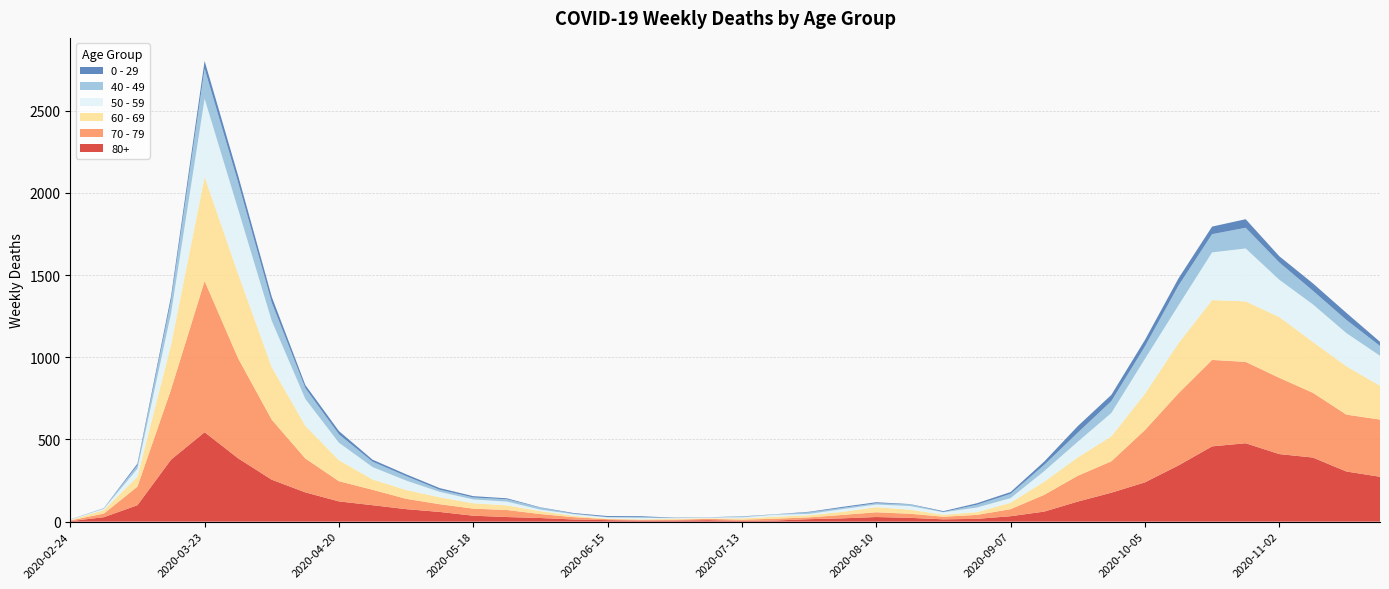

Reading left to right, what are all the values shown in this chart?

80+: 2020-02-24=3	2020-03-02=27	2020-03-09=100	2020-03-16=377	2020-03-23=544	2020-03-30=385	2020-04-06=255	2020-04-13=178	2020-04-20=123	2020-04-27=100	2020-05-04=76	2020-05-11=59	2020-05-18=36	2020-05-25=28	2020-06-01=22	2020-06-08=13	2020-06-15=9	2020-06-22=6	2020-06-29=7	2020-07-06=9	2020-07-13=5	2020-07-20=7	2020-07-27=15	2020-08-03=20	2020-08-10=28	2020-08-17=23	2020-08-24=14	2020-08-31=17	2020-09-07=33	2020-09-14=61	2020-09-21=122	2020-09-28=176	2020-10-05=239	2020-10-12=342	2020-10-19=458	2020-10-26=477	2020-11-02=411	2020-11-09=390	2020-11-16=305	2020-11-23=273
70 - 79: 2020-02-24=4	2020-03-02=22	2020-03-09=113	2020-03-16=427	2020-03-23=920	2020-03-30=608	2020-04-06=365	2020-04-13=206	2020-04-20=123	2020-04-27=94	2020-05-04=63	2020-05-11=47	2020-05-18=43	2020-05-25=43	2020-06-01=24	2020-06-08=14	2020-06-15=6	2020-06-22=5	2020-06-29=5	2020-07-06=8	2020-07-13=7	2020-07-20=11	2020-07-27=11	2020-08-03=21	2020-08-10=29	2020-08-17=25	2020-08-24=16	2020-08-31=24	2020-09-07=43	2020-09-14=102	2020-09-21=157	2020-09-28=191	2020-10-05=318	2020-10-12=439	2020-10-19=526	2020-10-26=495	2020-11-02=464	2020-11-09=394	2020-11-16=346	2020-11-23=348
60 - 69: 2020-02-24=2	2020-03-02=22	2020-03-09=61	2020-03-16=272	2020-03-23=634	2020-03-30=514	2020-04-06=320	2020-04-13=199	2020-04-20=128	2020-04-27=63	2020-05-04=54	2020-05-11=42	2020-05-18=33	2020-05-25=28	2020-06-01=18	2020-06-08=8	2020-06-15=3	2020-06-22=3	2020-06-29=6	2020-07-06=3	2020-07-13=8	2020-07-20=12	2020-07-27=13	2020-08-03=19	2020-08-10=31	2020-08-17=25	2020-08-24=12	2020-08-31=17	2020-09-07=39	2020-09-14=80	2020-09-21=112	2020-09-28=152	2020-10-05=221	2020-10-12=305	2020-10-19=364	2020-10-26=368	2020-11-02=370	2020-11-09=310	2020-11-16=294	2020-11-23=206
50 - 59: 2020-02-24=3	2020-03-02=7	2020-03-09=48	2020-03-16=190	2020-03-23=475	2020-03-30=392	2020-04-06=281	2020-04-13=163	2020-04-20=106	2020-04-27=75	2020-05-04=57	2020-05-11=33	2020-05-18=23	2020-05-25=23	2020-06-01=9	2020-06-08=10	2020-06-15=8	2020-06-22=9	2020-06-29=3	2020-07-06=5	2020-07-13=6	2020-07-20=12	2020-07-27=8	2020-08-03=16	2020-08-10=16	2020-08-17=22	2020-08-24=15	2020-08-31=28	2020-09-07=28	2020-09-14=64	2020-09-21=95	2020-09-28=142	2020-10-05=212	2020-10-12=230	2020-10-19=290	2020-10-26=322	2020-11-02=227	2020-11-09=228	2020-11-16=202	2020-11-23=182
40 - 49: 2020-02-24=0	2020-03-02=5	2020-03-09=21	2020-03-16=79	2020-03-23=183	2020-03-30=163	2020-04-06=111	2020-04-13=66	2020-04-20=51	2020-04-27=33	2020-05-04=27	2020-05-11=13	2020-05-18=12	2020-05-25=14	2020-06-01=12	2020-06-08=3	2020-06-15=2	2020-06-22=5	2020-06-29=1	2020-07-06=1	2020-07-13=4	2020-07-20=2	2020-07-27=10	2020-08-03=8	2020-08-10=8	2020-08-17=10	2020-08-24=2	2020-08-31=17	2020-09-07=26	2020-09-14=38	2020-09-21=55	2020-09-28=72	2020-10-05=76	2020-10-12=120	2020-10-19=111	2020-10-26=126	2020-11-02=105	2020-11-09=83	2020-11-16=80	2020-11-23=60
0 - 29: 2020-02-24=1	2020-03-02=0	2020-03-09=10	2020-03-16=25	2020-03-23=47	2020-03-30=42	2020-04-06=36	2020-04-13=19	2020-04-20=20	2020-04-27=12	2020-05-04=11	2020-05-11=10	2020-05-18=8	2020-05-25=6	2020-06-01=2	2020-06-08=4	2020-06-15=6	2020-06-22=5	2020-06-29=2	2020-07-06=1	2020-07-13=2	2020-07-20=1	2020-07-27=3	2020-08-03=6	2020-08-10=6	2020-08-17=2	2020-08-24=5	2020-08-31=9	2020-09-07=11	2020-09-14=20	2020-09-21=40	2020-09-28=38	2020-10-05=39	2020-10-12=44	2020-10-19=46	2020-10-26=52	2020-11-02=38	2020-11-09=45	2020-11-16=43	2020-11-23=25